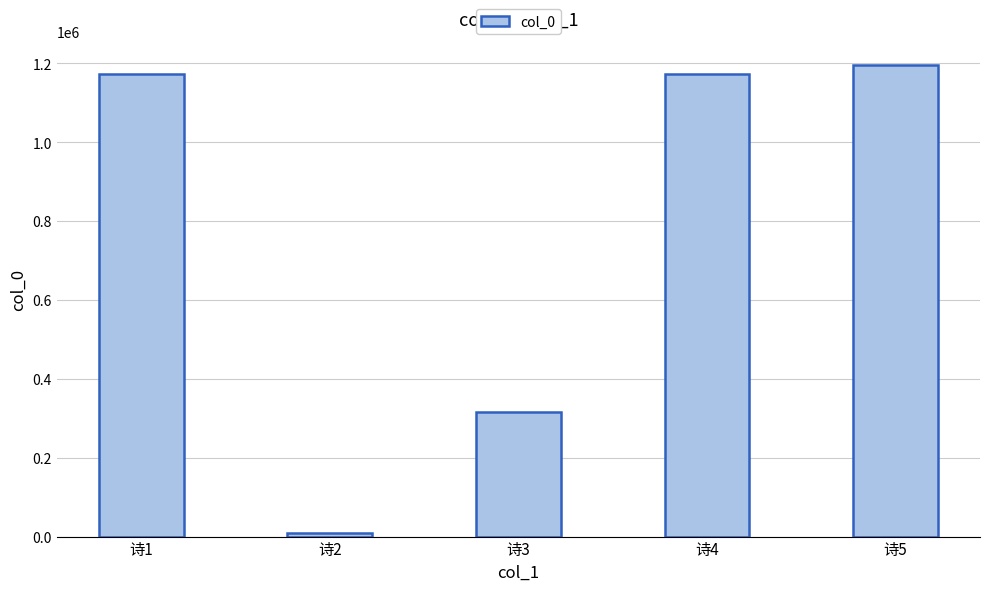

What is the change in value from 诗1 to 诗2?

-1164603